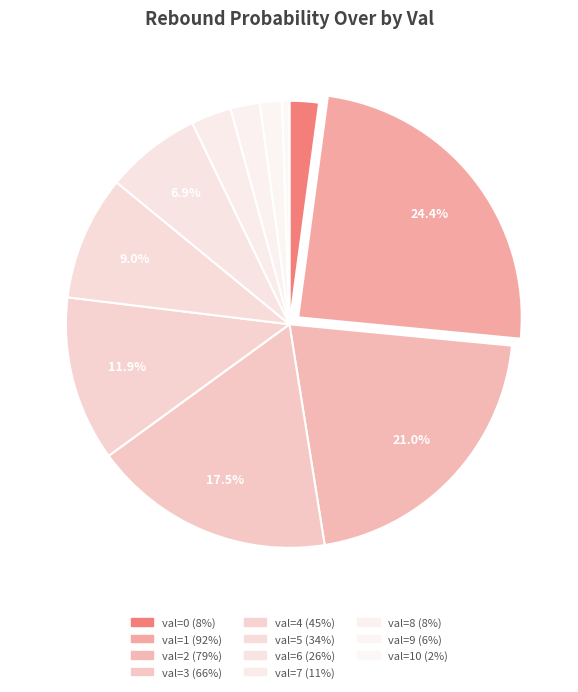

Rank the categories by value from highest to lowest.

val=1, val=2, val=3, val=4, val=5, val=6, val=7, val=0, val=8, val=9, val=10